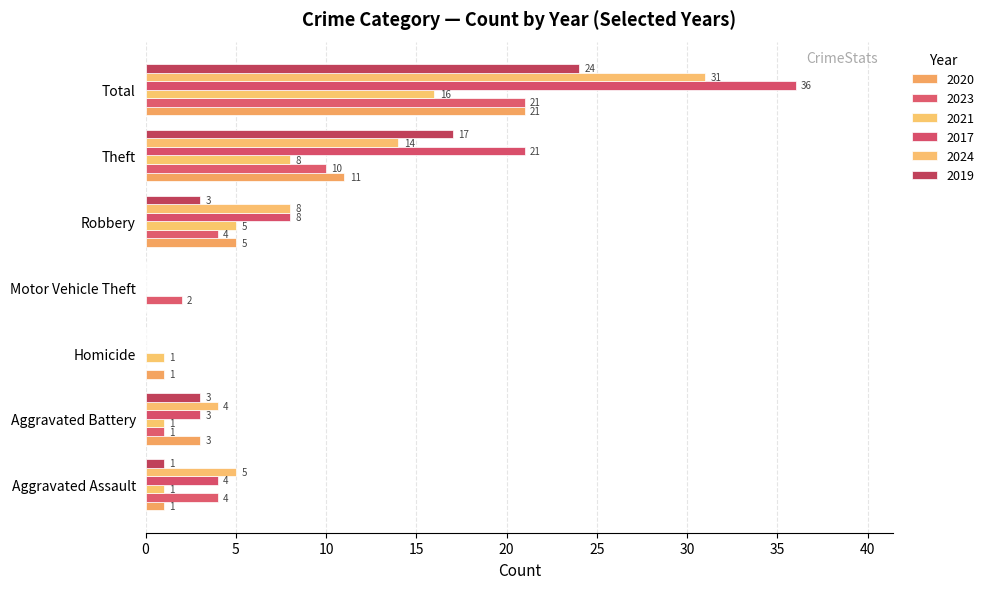

Between Homicide and Robbery, which series saw the biggest shift?

2017